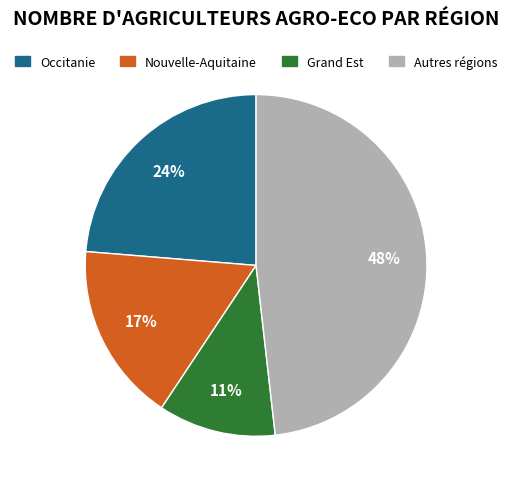

Is there any slice that represents more than half of the pie?

No